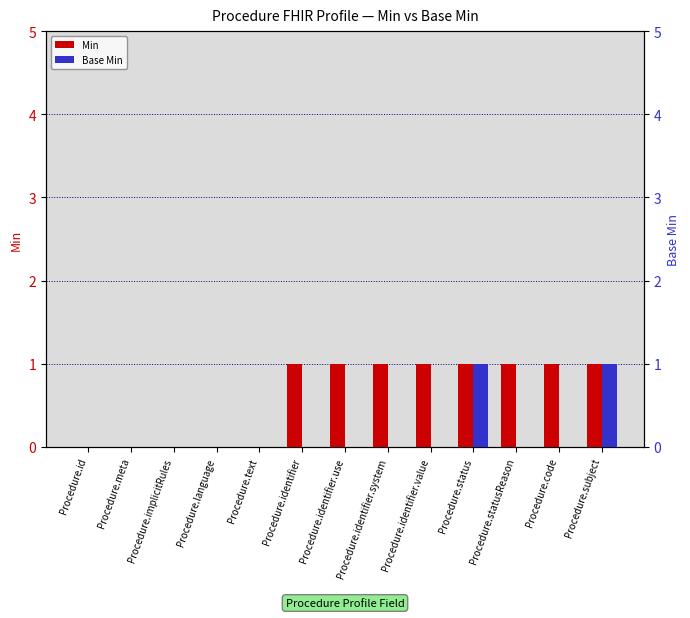

How many groups of bars are there?

13